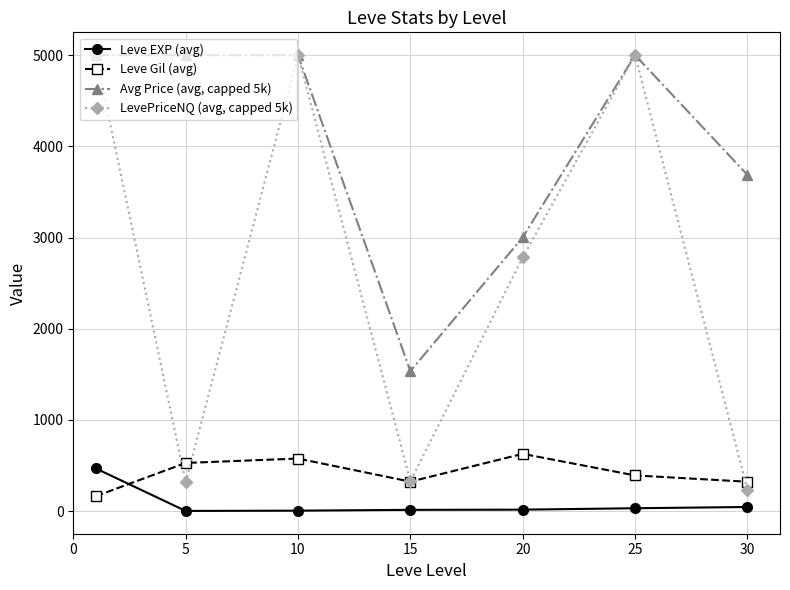

What is the maximum value for Leve EXP (avg)?

468.5